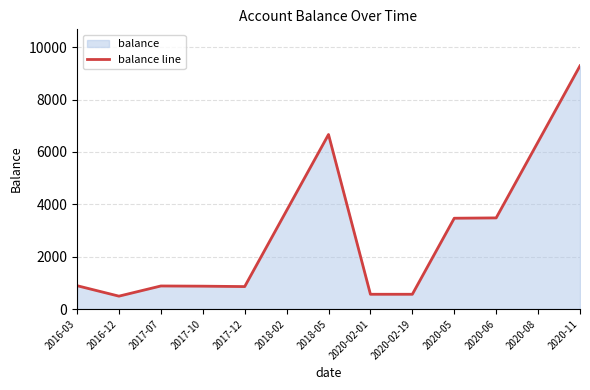

What is the label of the 9th point from the left?

2020-02-19